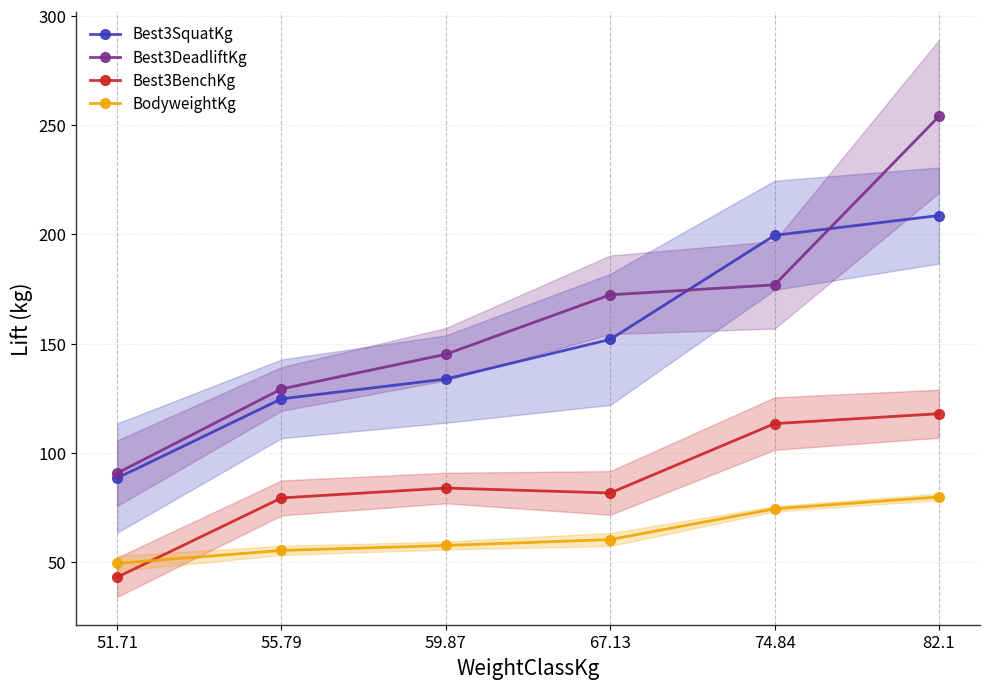

Reading left to right, transcribe all the data shown in this chart.

Best3SquatKg: 88.5	124.7	133.8	151.9	199.6	208.7
Best3DeadliftKg: 90.7	129.3	145.2	172.4	176.9	254.0
Best3BenchKg: 43.1	79.4	83.9	81.7	113.4	117.9
BodyweightKg: 49.4	55.3	57.6	60.3	74.4	79.8